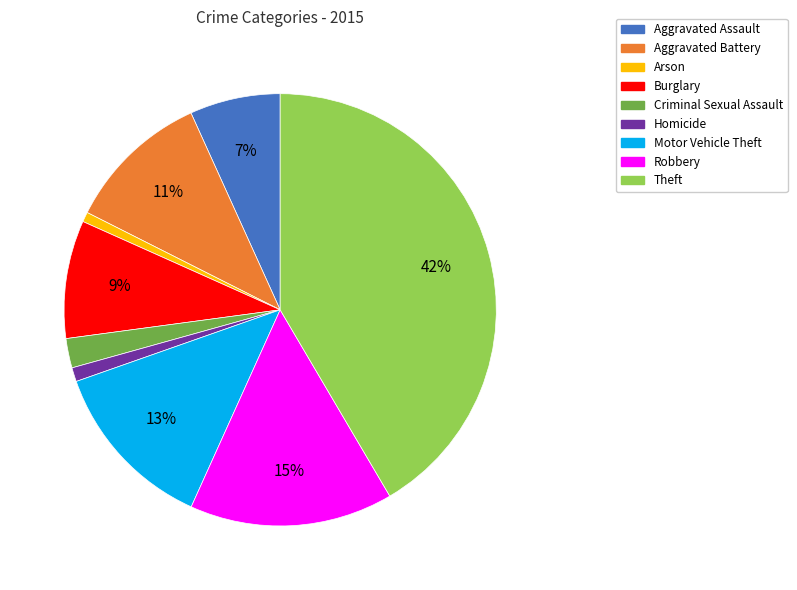

How many segments does this pie chart have?

9